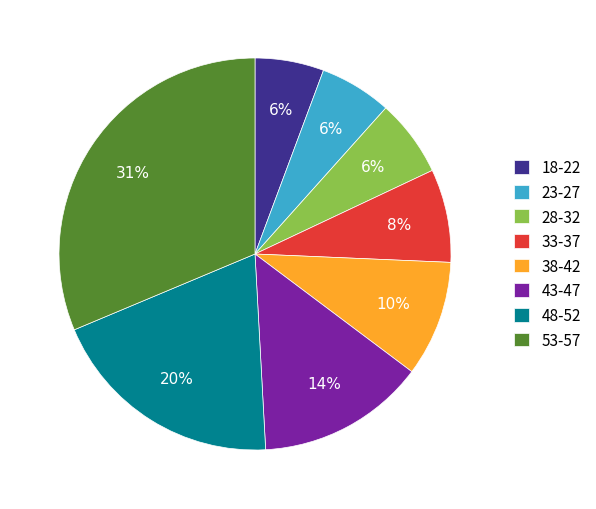

Is there any slice that represents more than half of the pie?

No